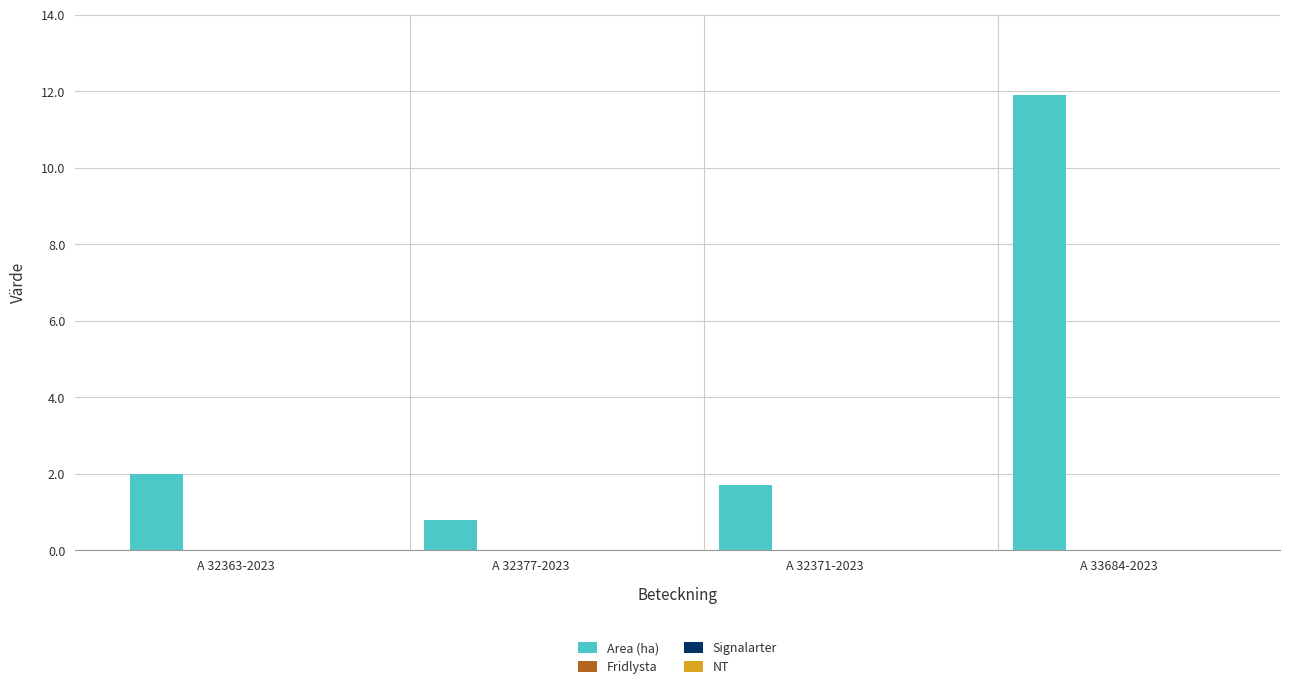

What is the sum of all values?

16.4